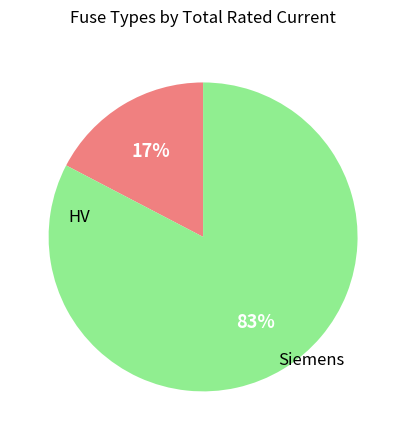

To the nearest percent, what is the average slice percentage?

50%